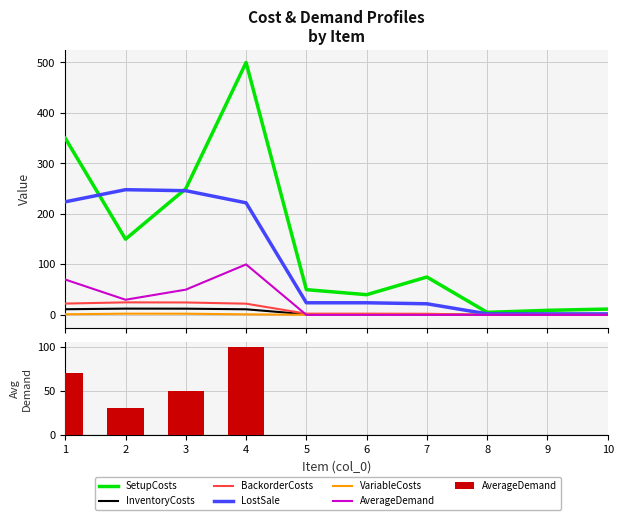

Does the chart contain stacked bars?

No